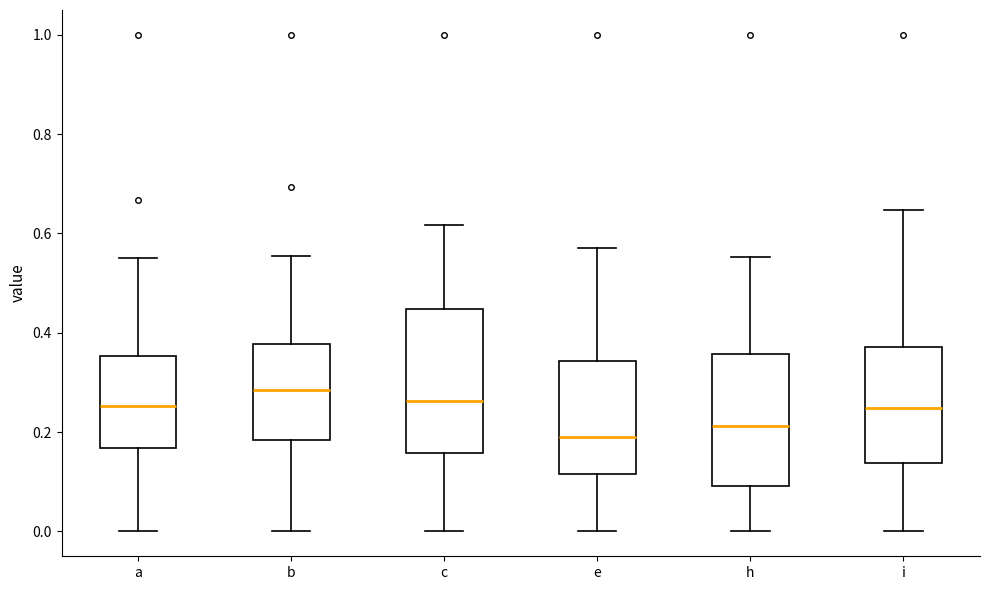

Which box has the highest median line?

b